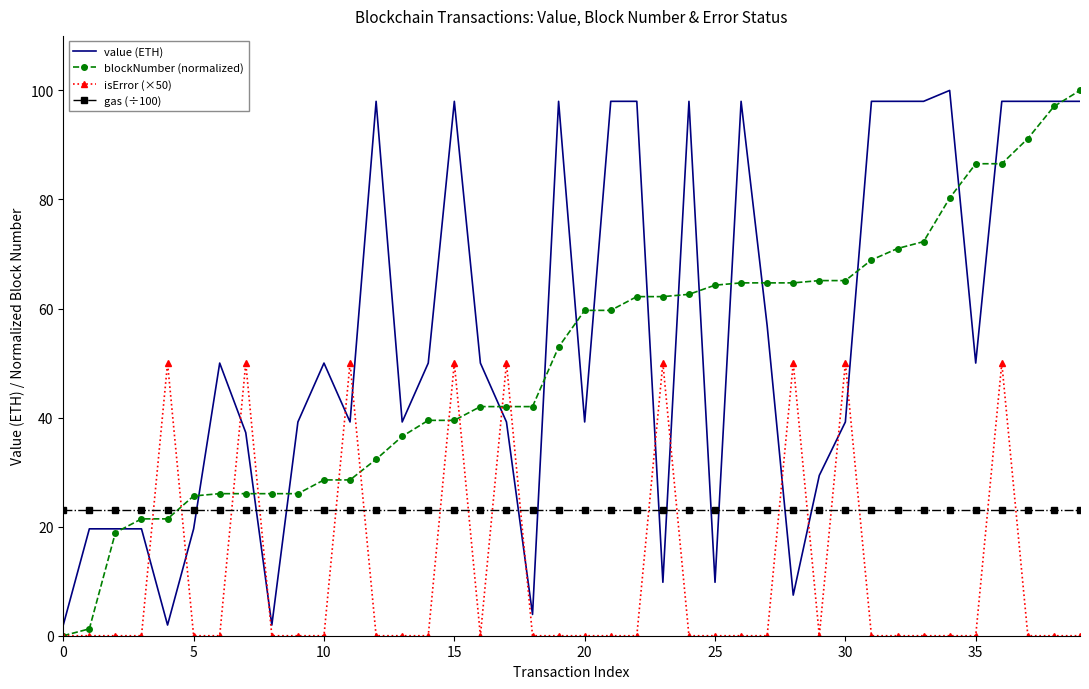

After their last crossing, which series has the higher values: gas (÷100) or value (ETH)?

value (ETH)